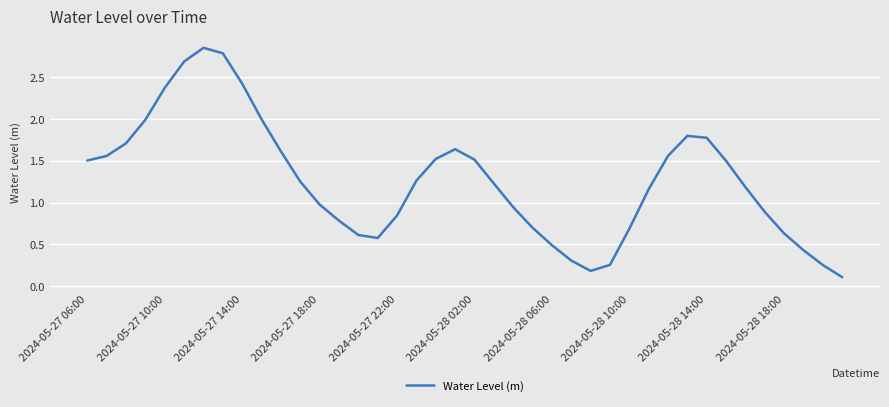

What is the difference between the maximum and minimum values?

2.7